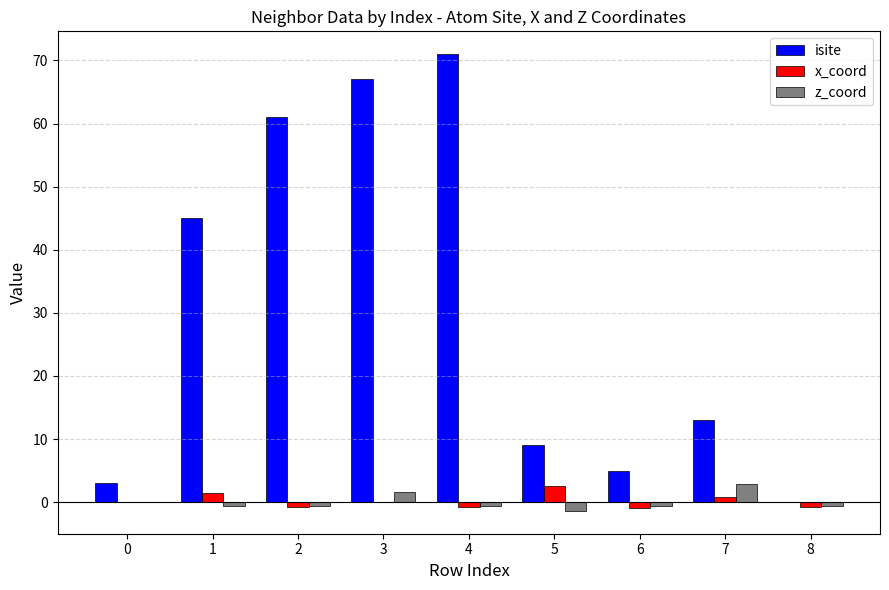

What are all the series names shown in the legend?

isite, x_coord, z_coord